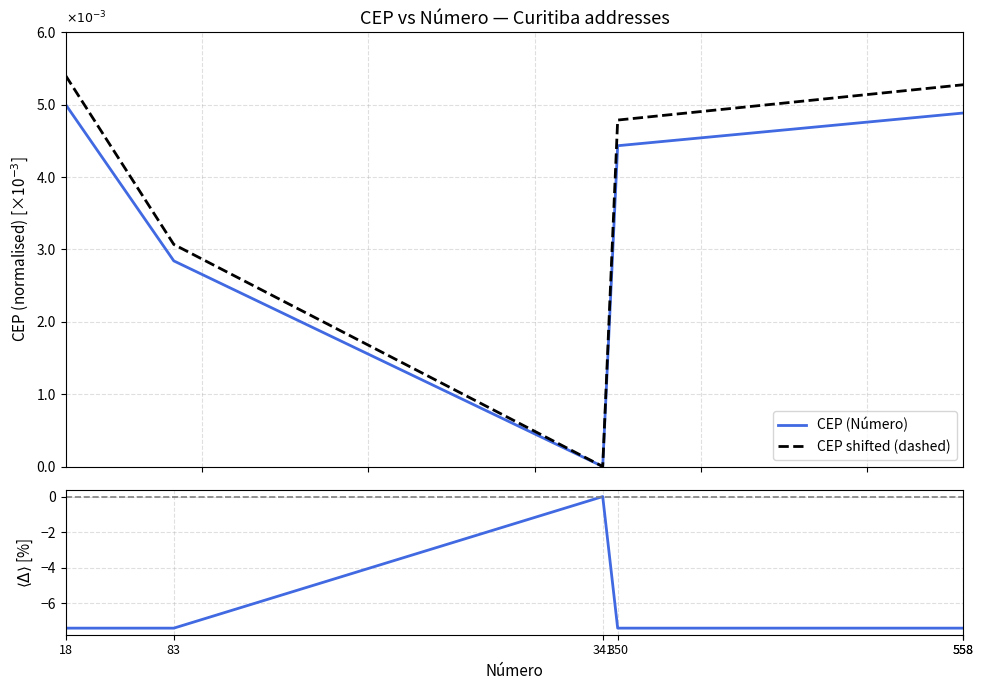

At which category is the sum across all series the highest?

341